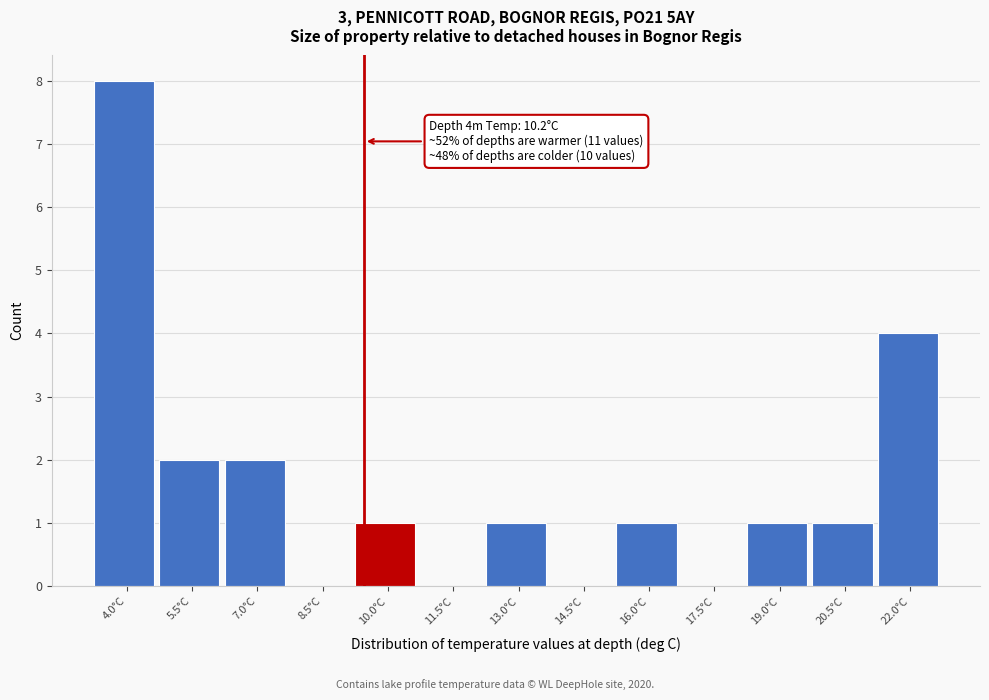

Reading left to right, what are all the values shown in this chart?

4.0°C=8	5.5°C=2	7.0°C=2	8.5°C=0	10.0°C=1	11.5°C=0	13.0°C=1	14.5°C=0	16.0°C=1	17.5°C=0	19.0°C=1	20.5°C=1	22.0°C=4